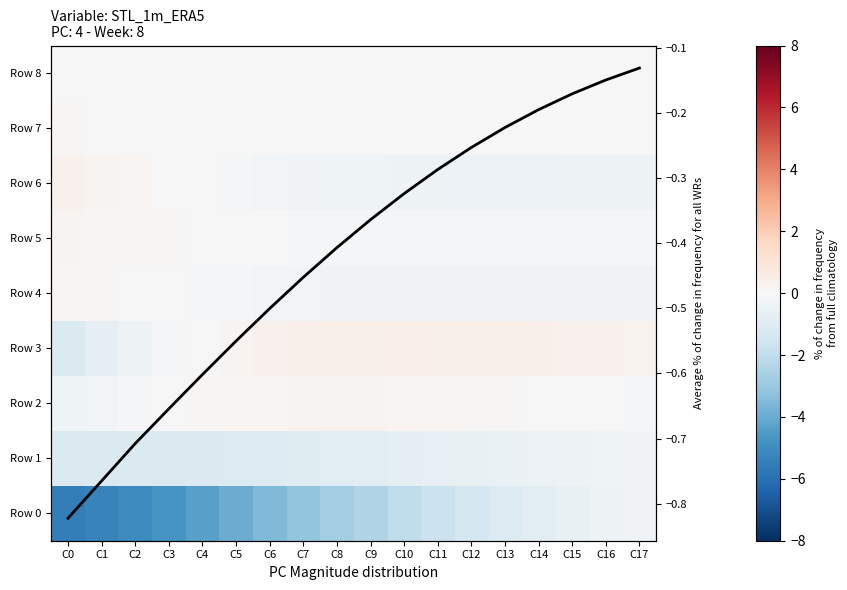

True or false: Row 6 has a value of 0.3 at C0.

True